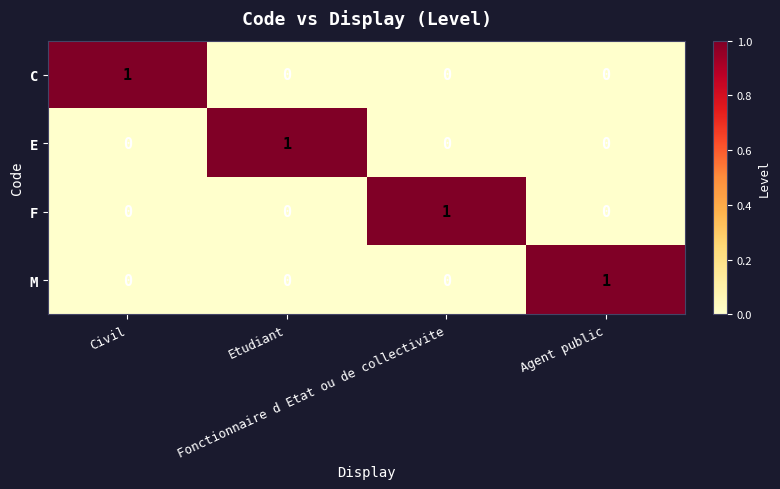

At how many categories does at least one series exceed 0?

4